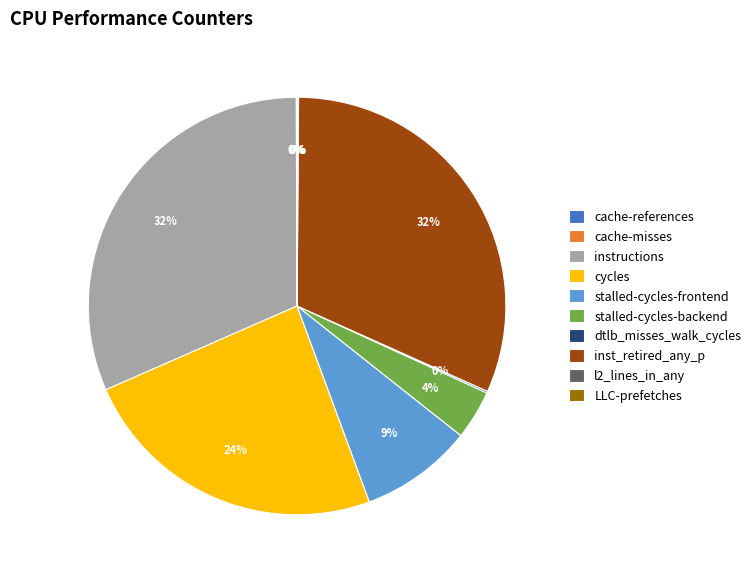

True or false: stalled-cycles-backend accounts for 16% of the total.

False